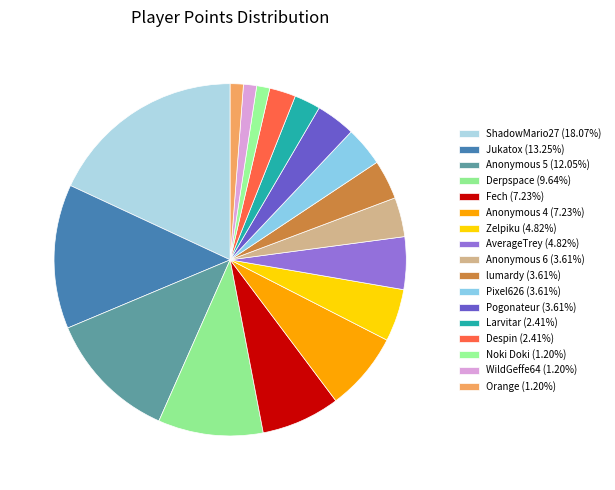

Is the sum of Anonymous 6 and Zelpiku greater than half?

No